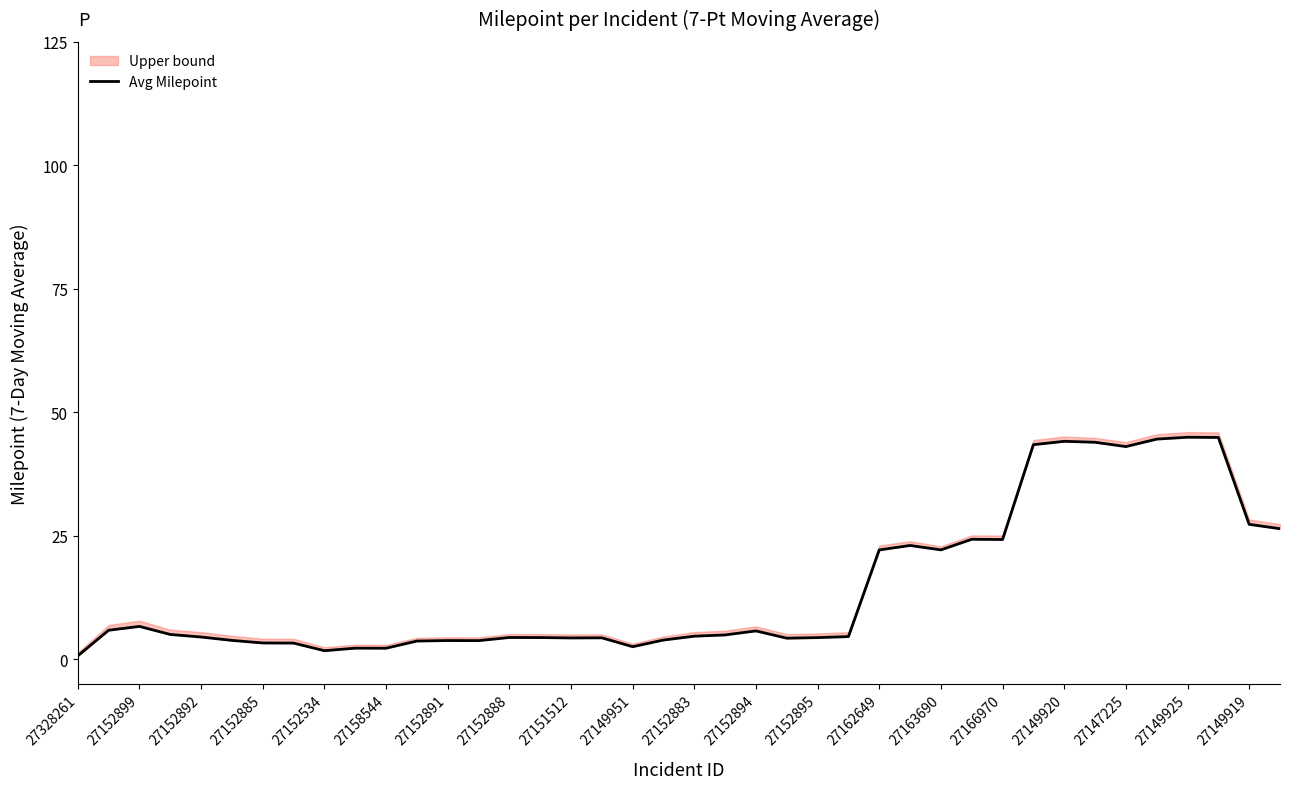

Which category has the highest value across all series?

27149925